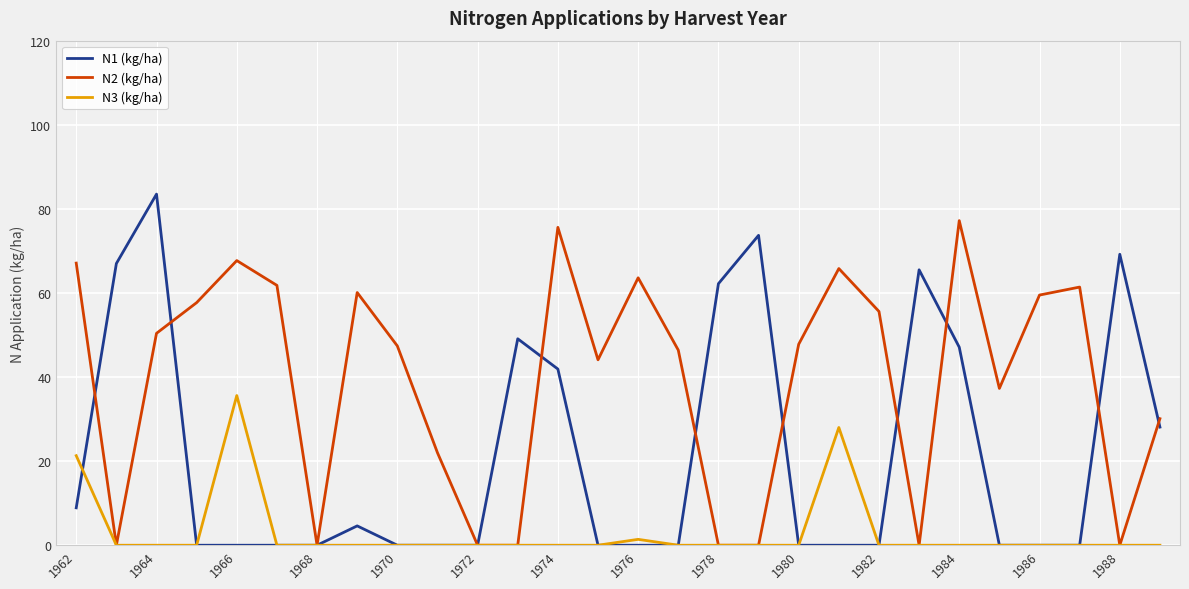

What is the maximum value shown in the chart?

83.5